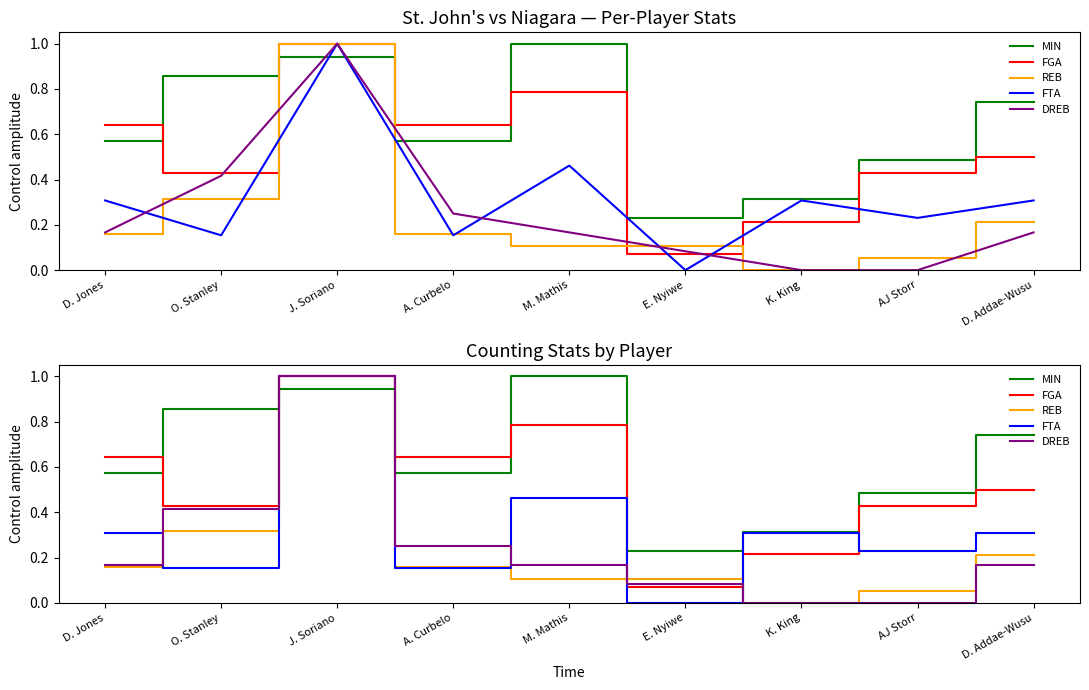

The value of DREB at J. Soriano is 1.0. True or false?

True